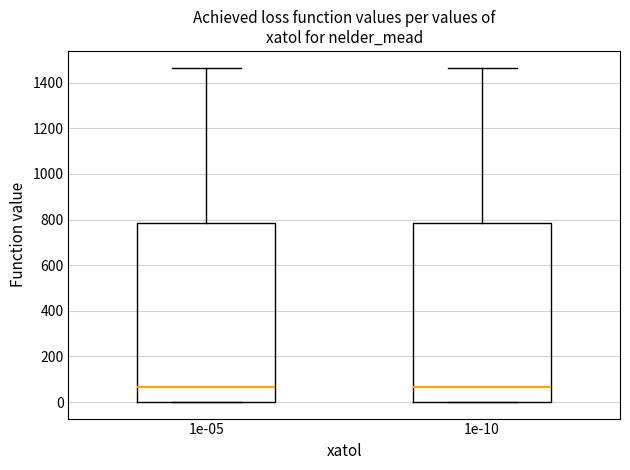

Reading left to right, transcribe this box plot: for each box, give where its median line is, the range the box spans, and where its two whiskers end, as read against the y-axis. The values are not printed on the chart, so give them approximately, as read against the axis.

1e-05: median 60, box 0 to 780, whiskers 0 to 1460
1e-10: median 60, box 0 to 780, whiskers 0 to 1460